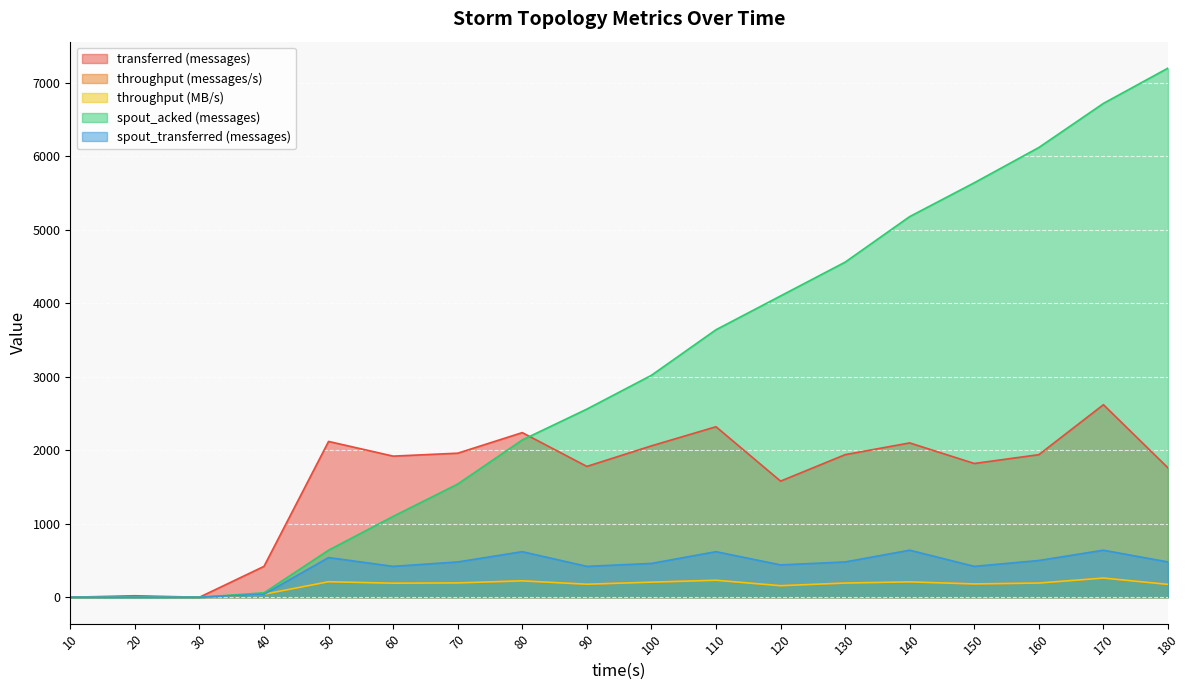

How many categories are shown in the chart?

18